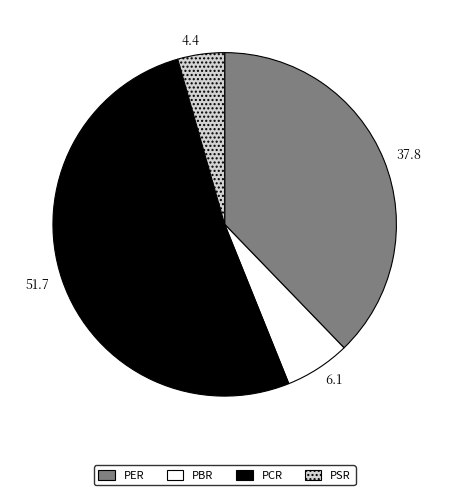

The PER slice represents 38% of the pie. True or false?

True